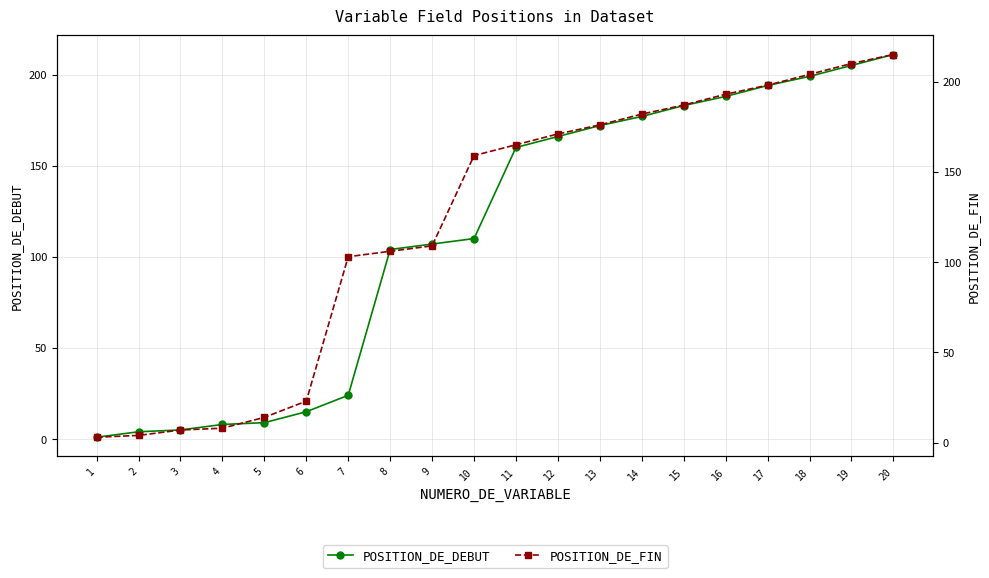

Reading left to right, list all the values displayed in this chart.

POSITION_DE_DEBUT: 1=1	2=4	3=5	4=8	5=9	6=15	7=24	8=104	9=107	10=110	11=160	12=166	13=172	14=177	15=183	16=188	17=194	18=199	19=205	20=211
POSITION_DE_FIN: 1=3	2=4	3=7	4=8	5=14	6=23	7=103	8=106	9=109	10=159	11=165	12=171	13=176	14=182	15=187	16=193	17=198	18=204	19=210	20=215